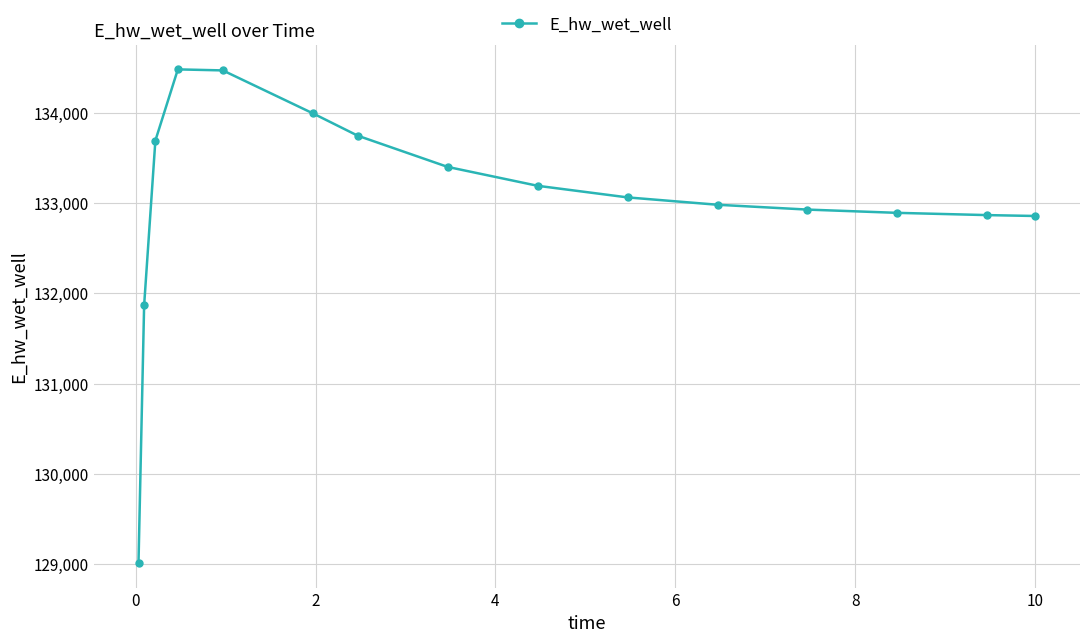

What is the minimum value shown in the chart?

129016.0